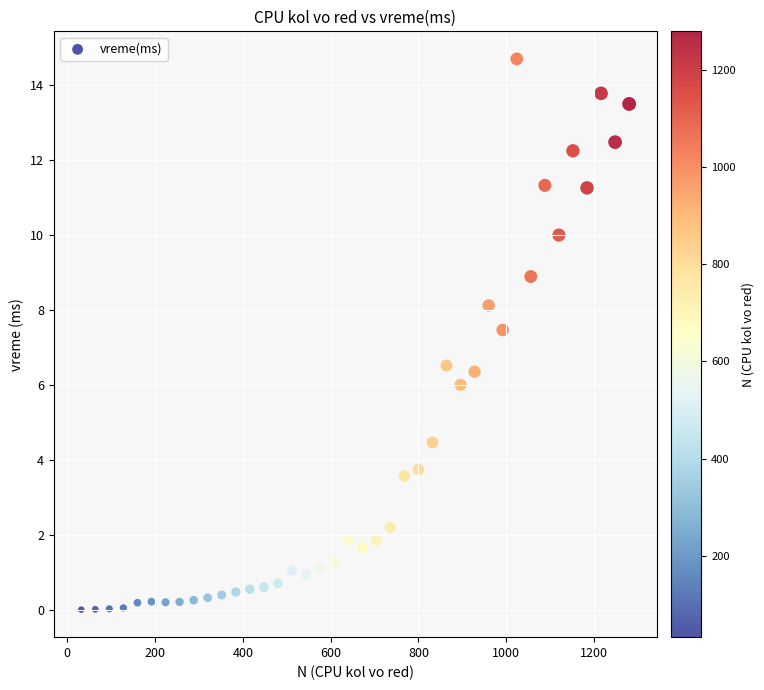

What is the range of X values (max minus min)?

1248.0